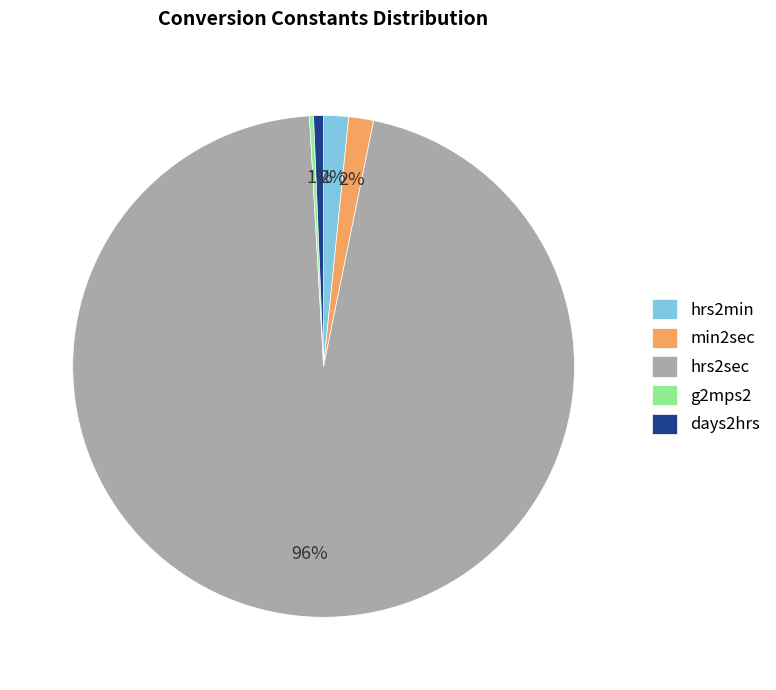

To the nearest percent, what percentage of the pie is days2hrs?

1%